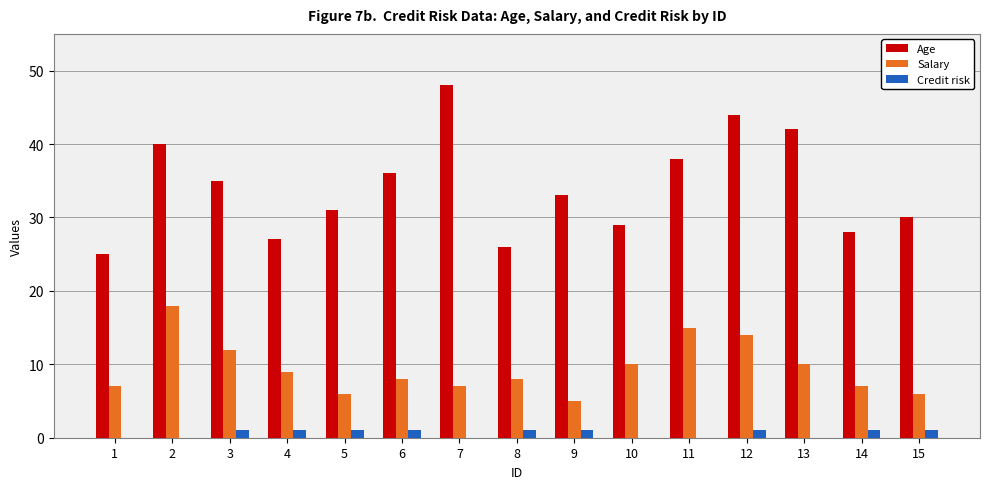

How many groups of bars are there?

15